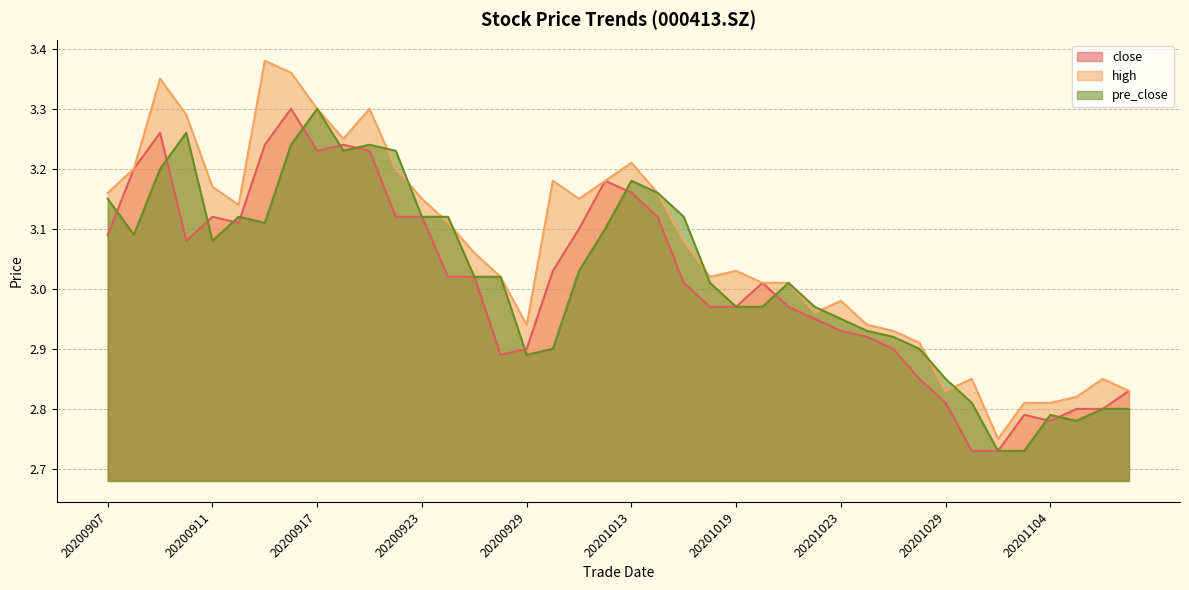

What is the difference between the high values at 20201015 and 20200928?

0.1